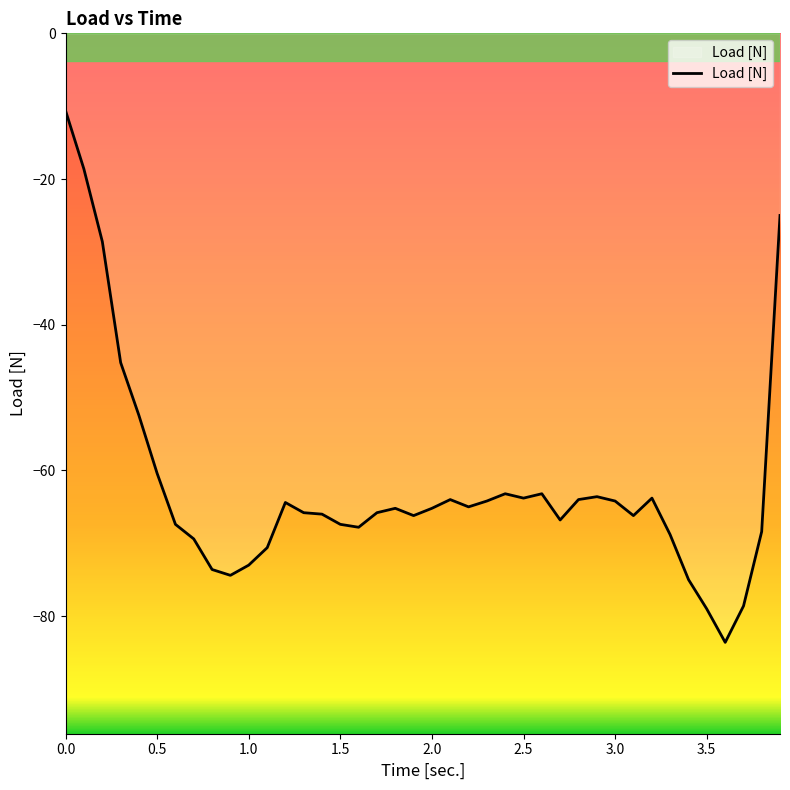

What is the difference between the maximum and minimum values?

73.0